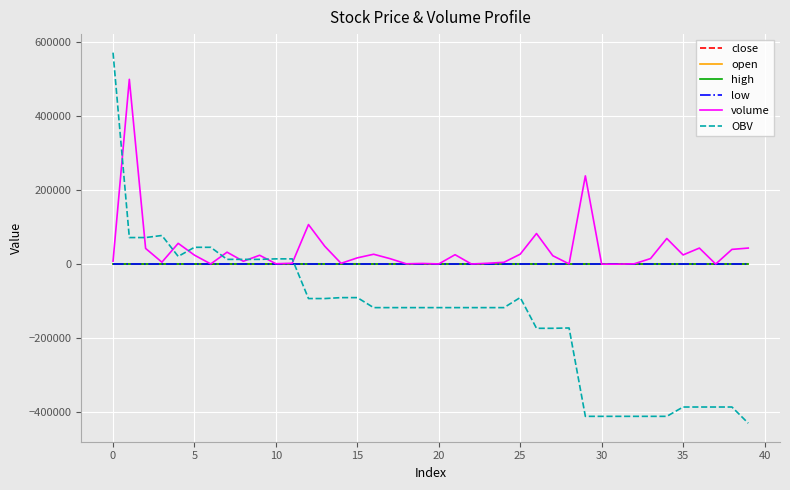

What is the greatest value displayed?

572186.3